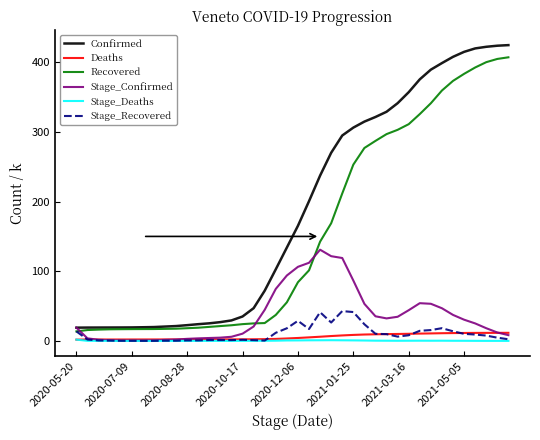

What is the difference between the maximum and minimum values in the Stage_Deaths series?

1.8